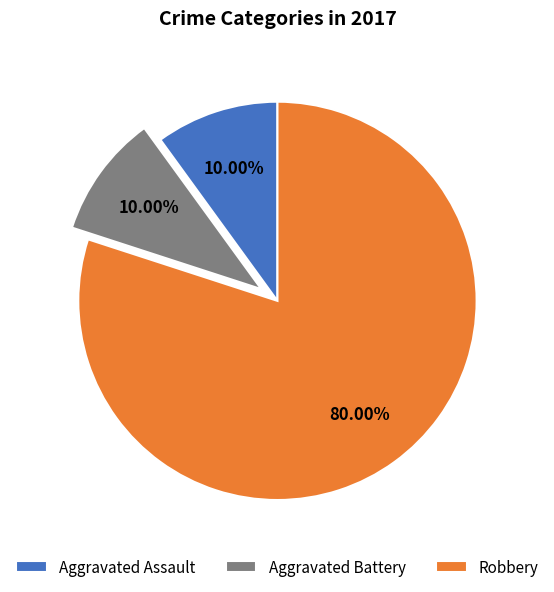

Between Aggravated Battery and Robbery, which is larger?

Robbery